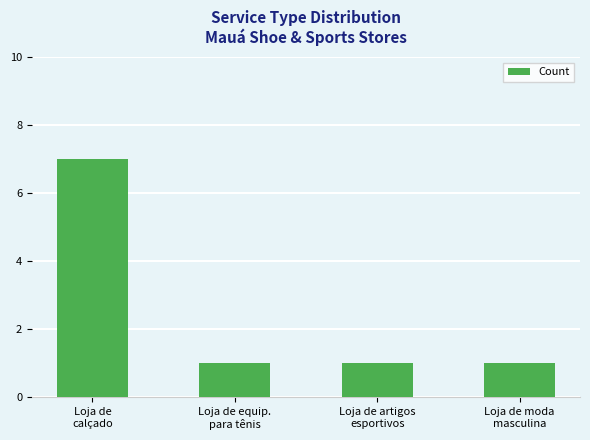

How many values are between 1 and 7?

4